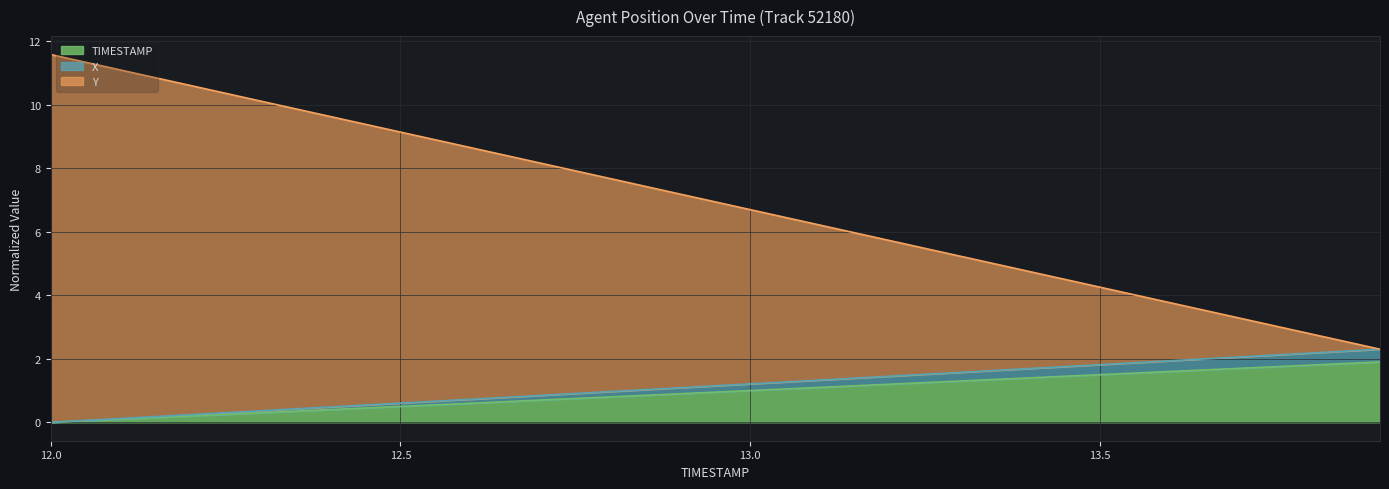

What is the total value across all series at 13.2?

8.4